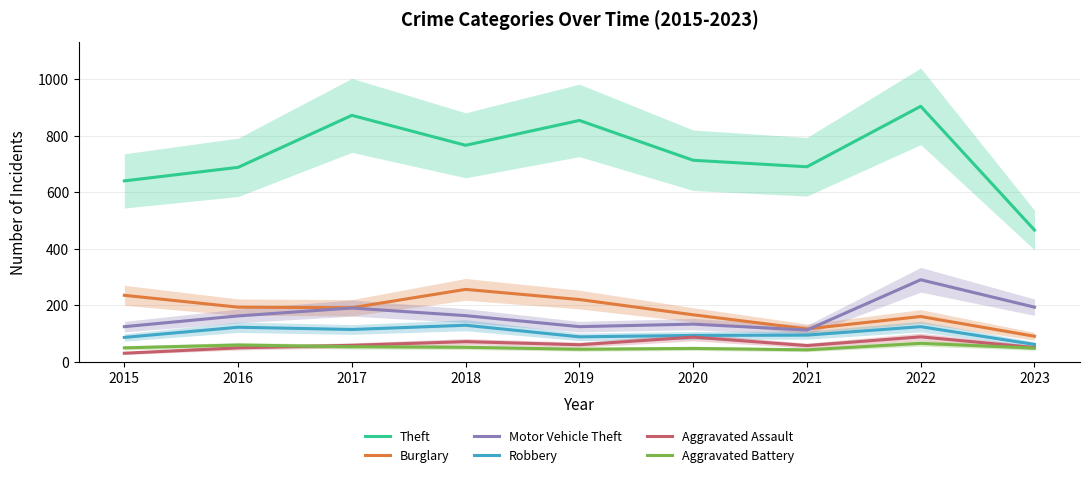

At which category is the sum across all series the highest?

2022